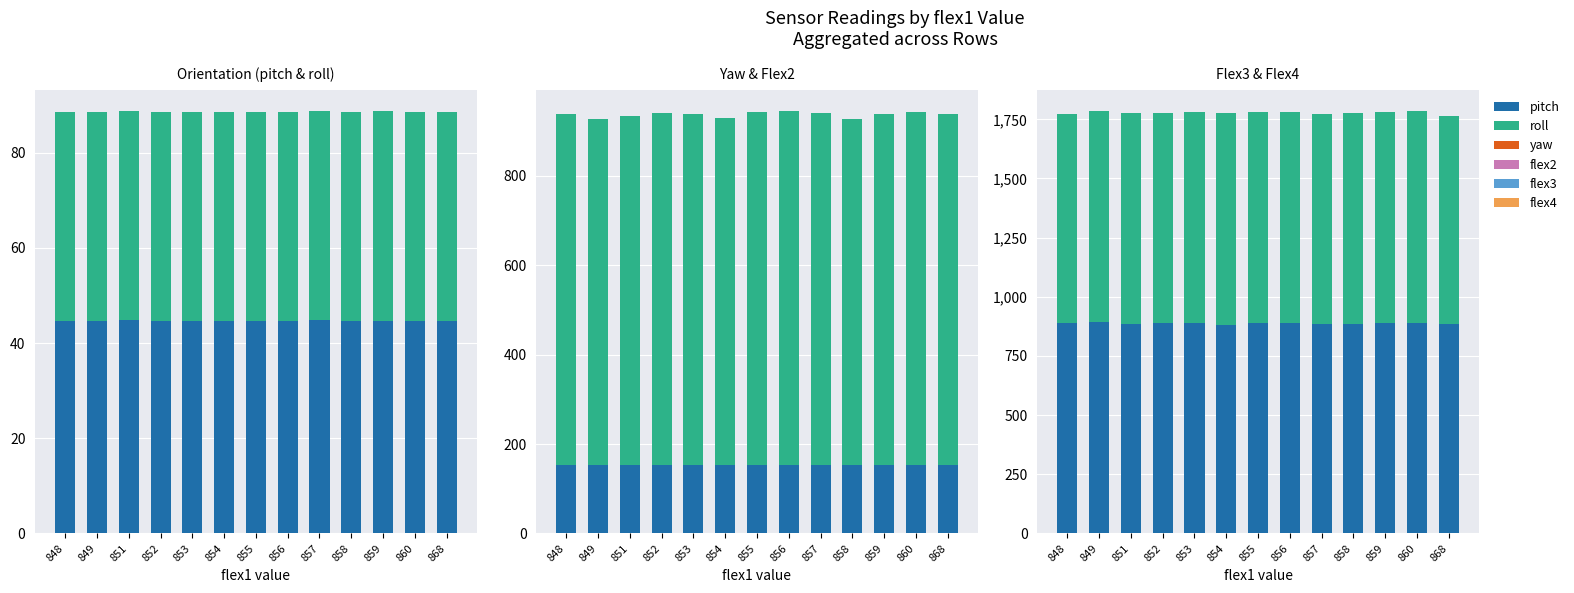

Reading left to right, transcribe all the data shown in this chart.

pitch: 848=44.6	849=44.6	851=44.7	852=44.6	853=44.6	854=44.6	855=44.6	856=44.6	857=44.8	858=44.6	859=44.7	860=44.6	868=44.7
roll: 848=43.9	849=44.0	851=44.0	852=43.9	853=43.9	854=44.0	855=44.0	856=44.0	857=44.0	858=43.9	859=44.0	860=44.0	868=44.0
yaw: 848=153.1	849=152.4	851=153.8	852=153.3	853=153.1	854=153.0	855=153.5	856=152.9	857=153.8	858=153.2	859=153.6	860=152.4	868=153.4
flex2: 848=784.0	849=775.0	851=780.0	852=787.0	853=785.0	854=776.0	855=788.0	856=792.0	857=786.0	858=774.0	859=785.0	860=789.0	868=785.0
flex3: 848=891.0	849=893.0	851=885.0	852=889.0	853=890.0	854=880.0	855=889.0	856=889.0	857=884.0	858=886.0	859=888.0	860=890.0	868=884.0
flex4: 848=882.0	849=893.0	851=891.0	852=889.0	853=891.0	854=897.0	855=890.0	856=891.0	857=887.0	858=890.0	859=893.0	860=894.0	868=881.0